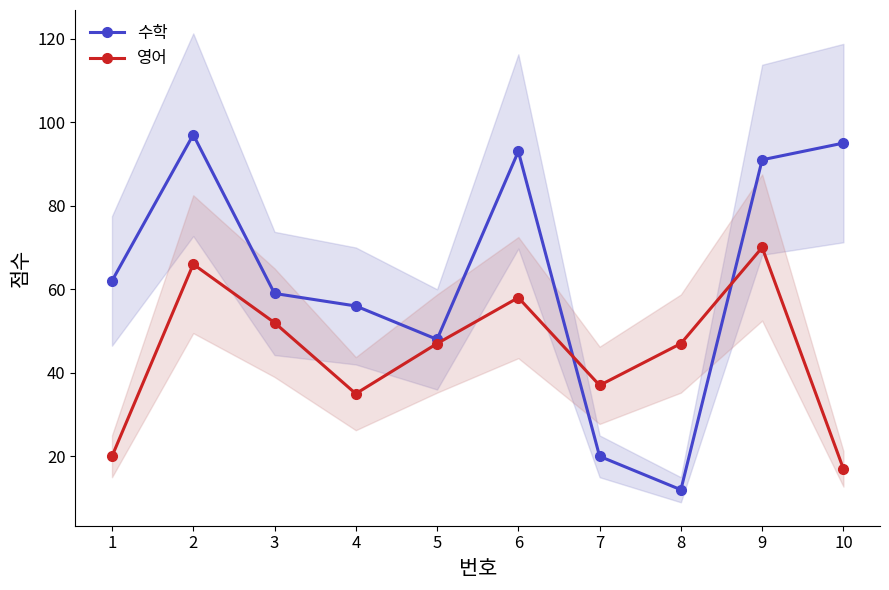

The value of 영어 at 2 is 66. True or false?

True